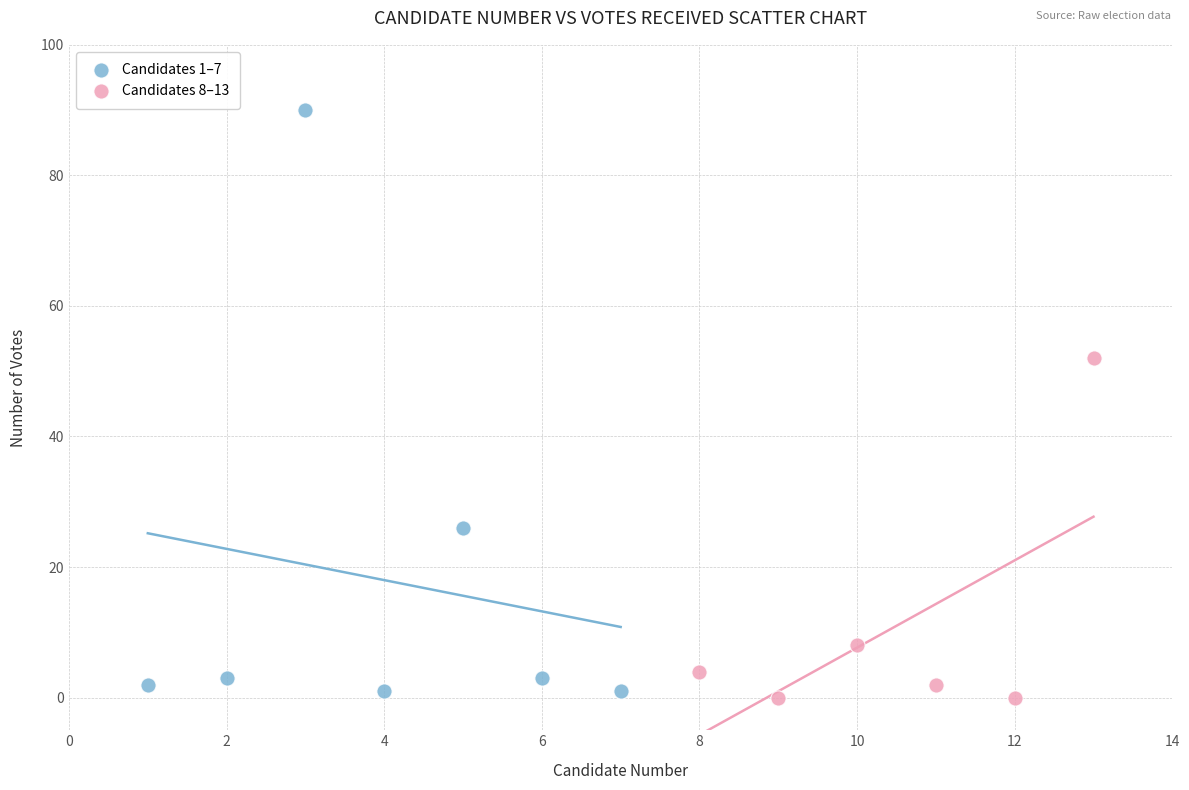

Which series has the largest Y range (max minus min)?

Candidates 1–7